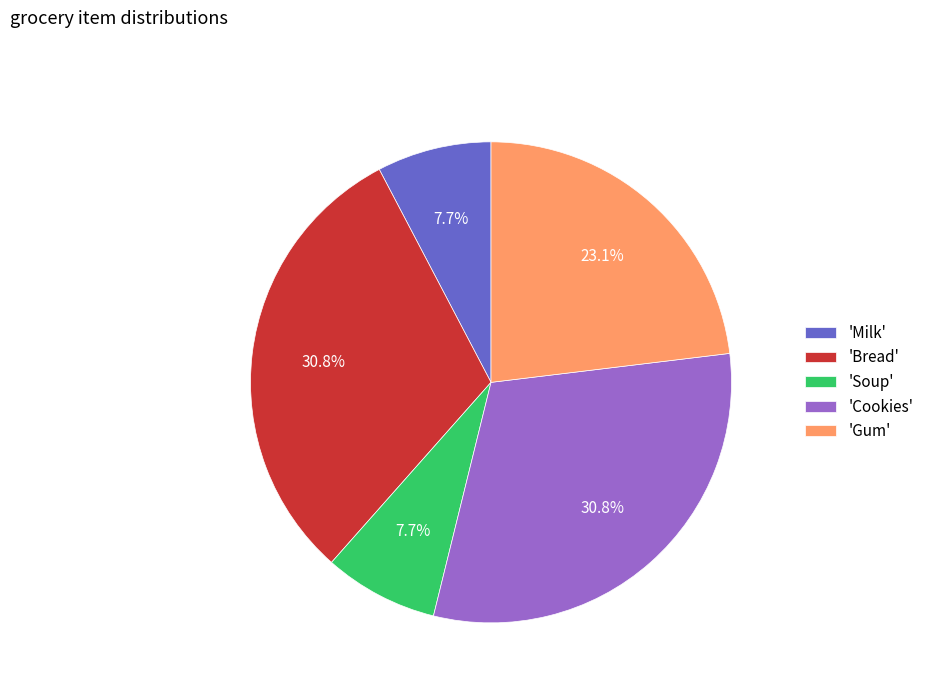

How many segments does this pie chart have?

5